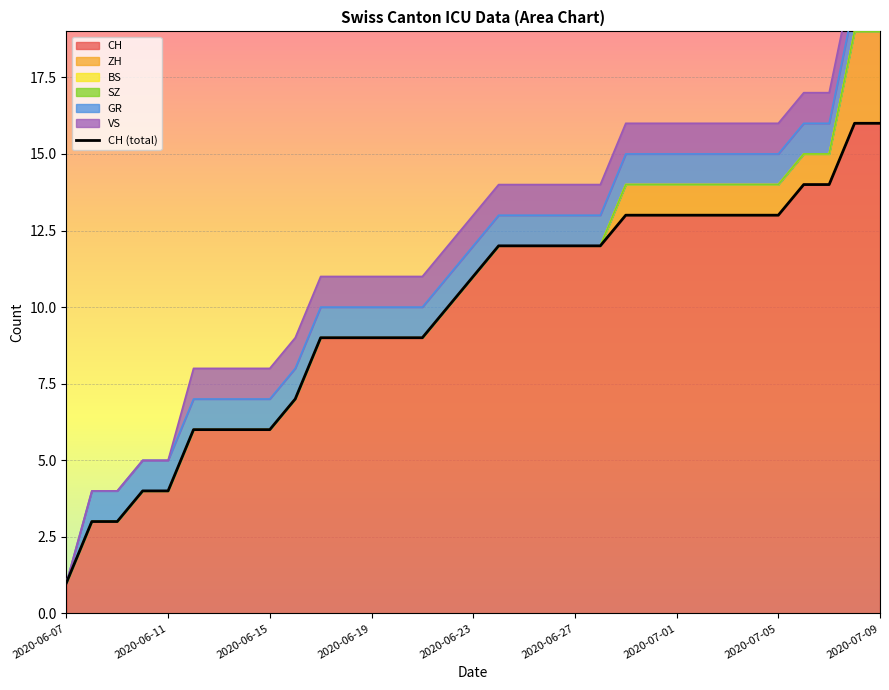

At which label is GR closest to 0?

2020-06-07